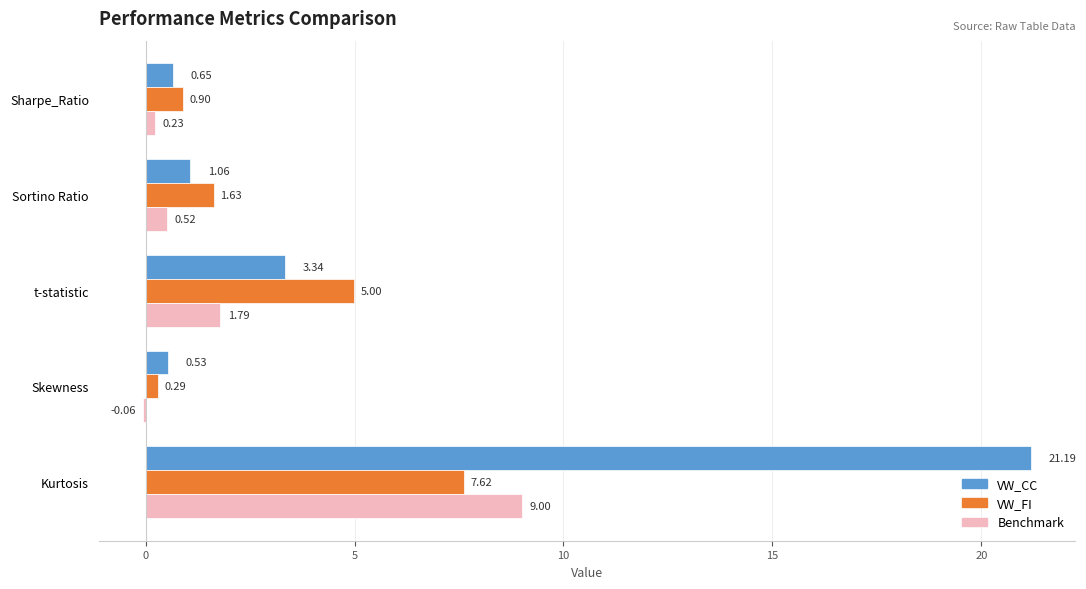

Which series has the largest range (max minus min)?

VW_CC